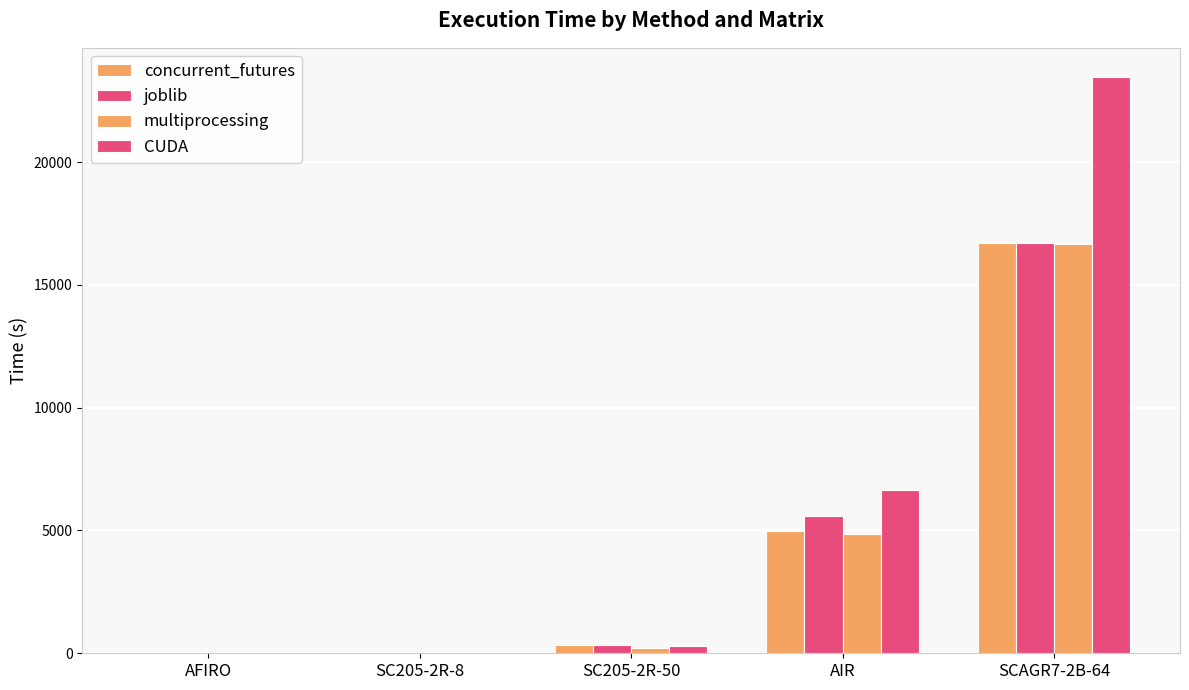

Is the value of multiprocessing at SC205-2R-50 greater than the value of joblib at SC205-2R-50?

No